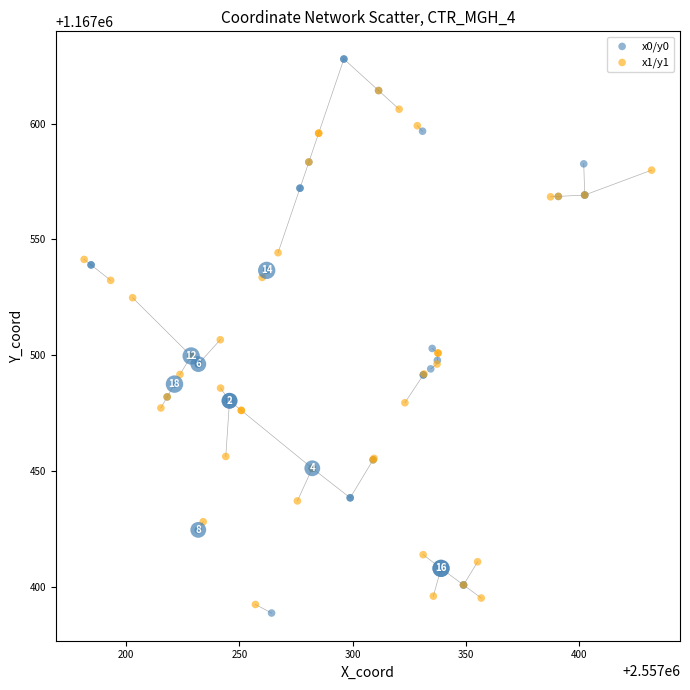

Which series reaches the maximum Y coordinate?

x0/y0